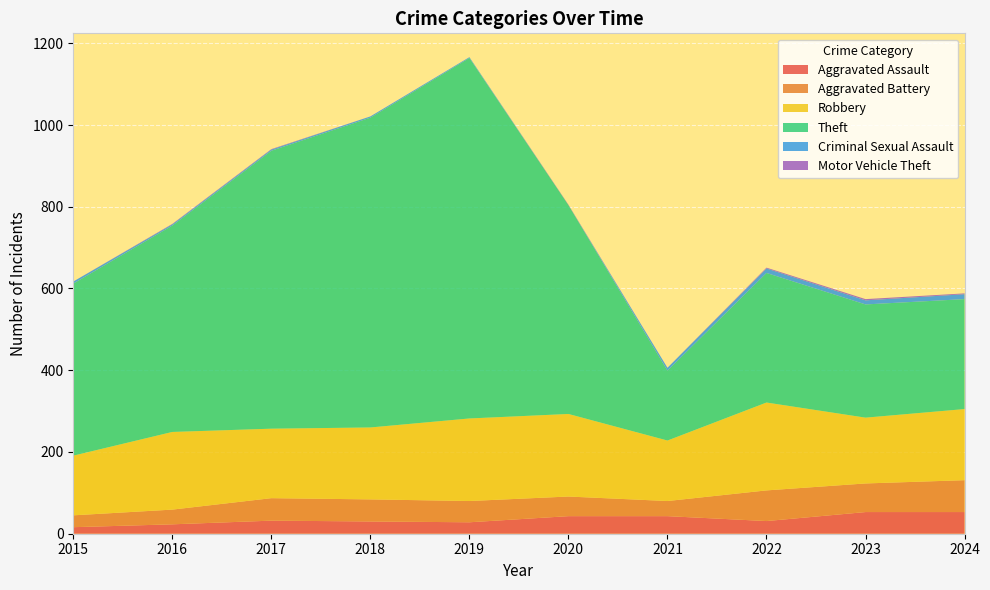

Reading left to right, transcribe all the data shown in this chart.

Aggravated Assault: 2015=16	2016=23	2017=32	2018=30	2019=28	2020=43	2021=43	2022=31	2023=53	2024=53
Aggravated Battery: 2015=29	2016=36	2017=55	2018=54	2019=52	2020=48	2021=37	2022=75	2023=70	2024=78
Robbery: 2015=146	2016=190	2017=170	2018=176	2019=202	2020=202	2021=148	2022=215	2023=161	2024=174
Theft: 2015=421	2016=505	2017=680	2018=758	2019=882	2020=511	2021=171	2022=317	2023=277	2024=269
Criminal Sexual Assault: 2015=5	2016=3	2017=3	2018=3	2019=2	2020=0	2021=7	2022=11	2023=10	2024=12
Motor Vehicle Theft: 2015=0	2016=1	2017=1	2018=0	2019=0	2020=1	2021=0	2022=2	2023=3	2024=2